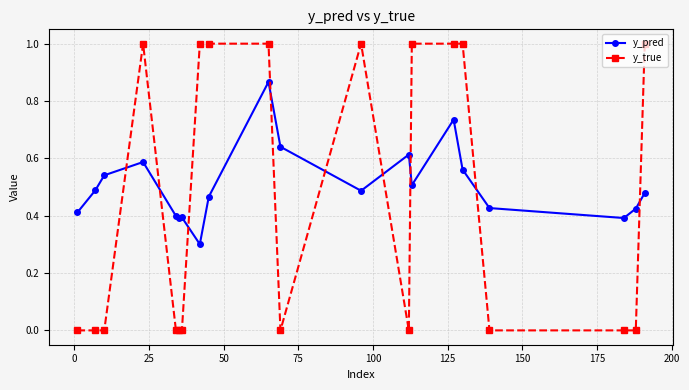

What is the difference between the maximum and minimum values in the y_true series?

1.0